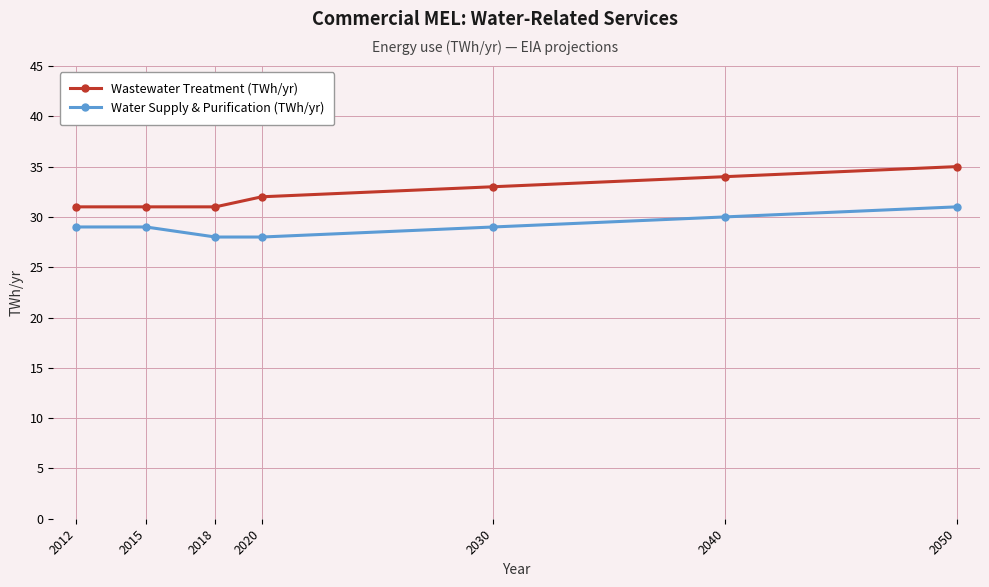

Is the value of Water Supply & Purification (TWh/yr) at 2030 greater than the value of Wastewater Treatment (TWh/yr) at 2012?

No